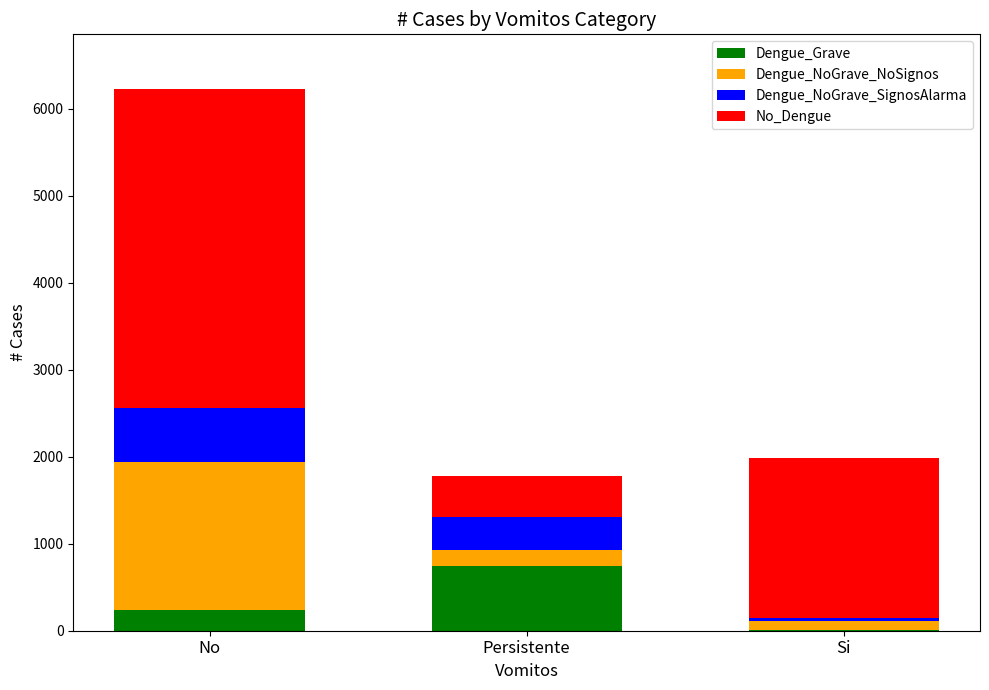

How many distinct data groups are displayed?

4